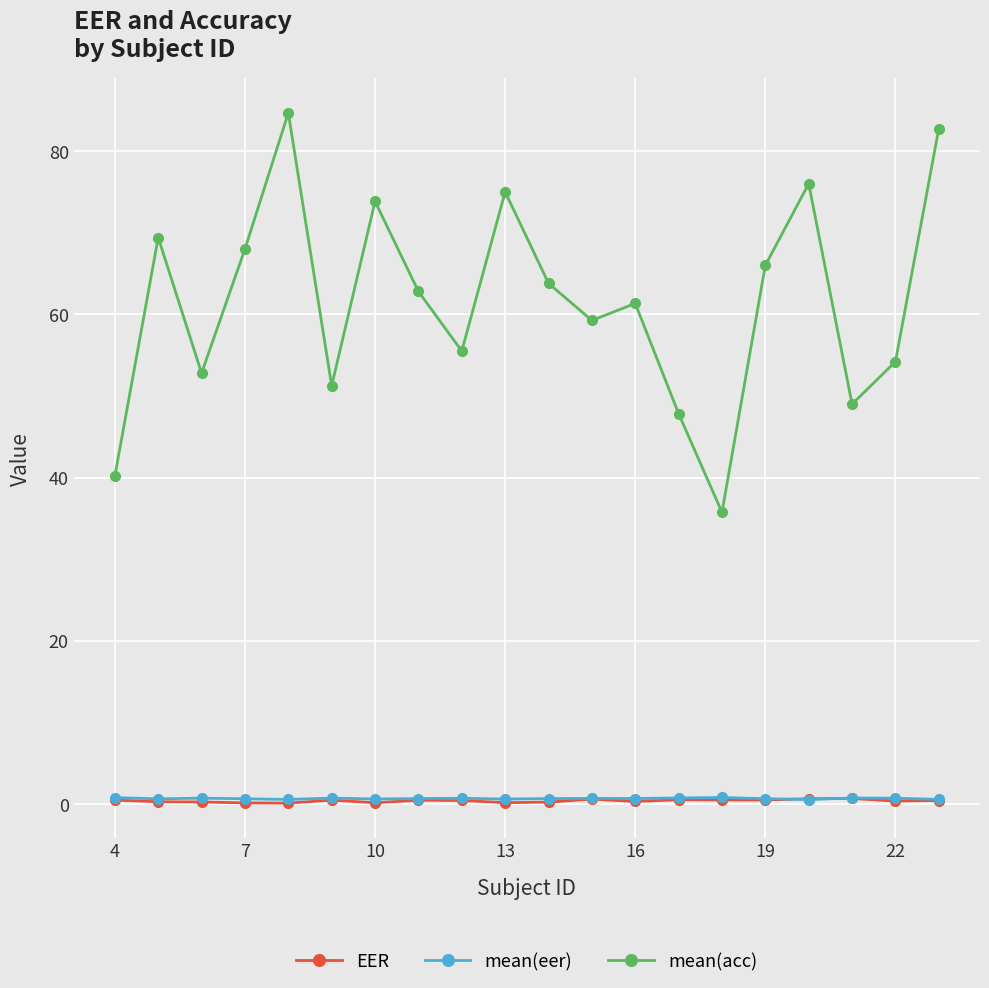

True or false: mean(acc) and EER intersect in this chart.

False